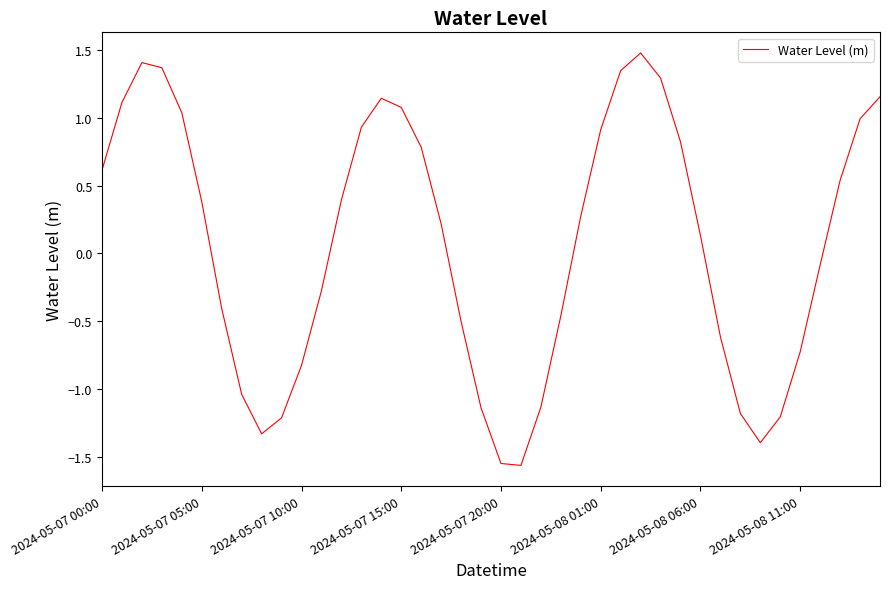

What is the greatest value displayed?

1.5